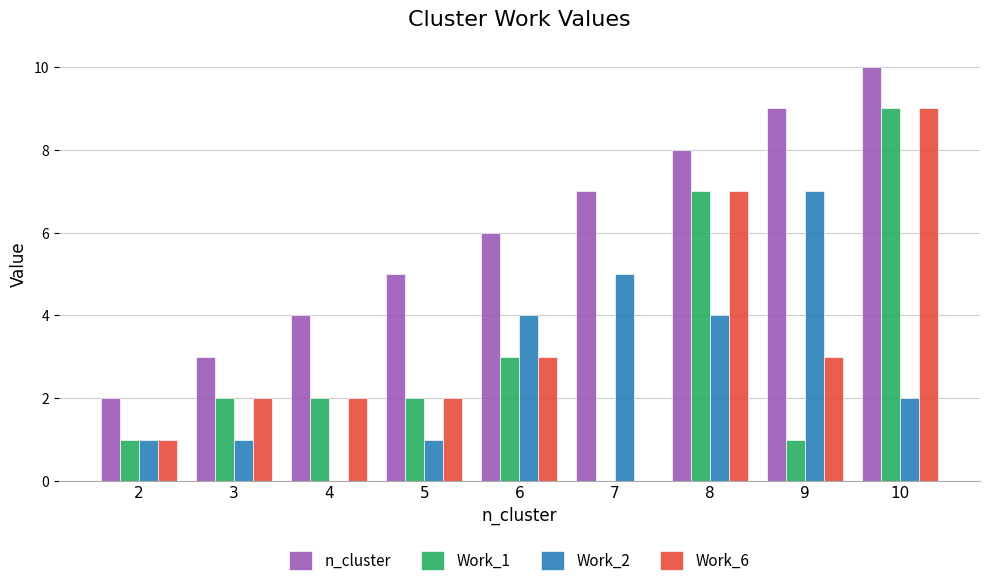

At which category does the chart reach its peak across all series?

10